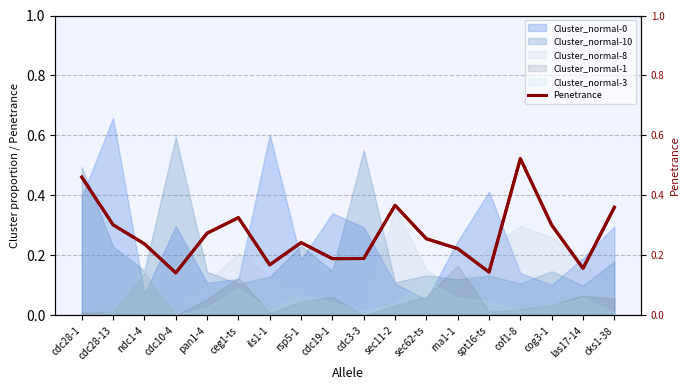

How many points are lower than both their immediate neighbors (excluding endpoints)?

5